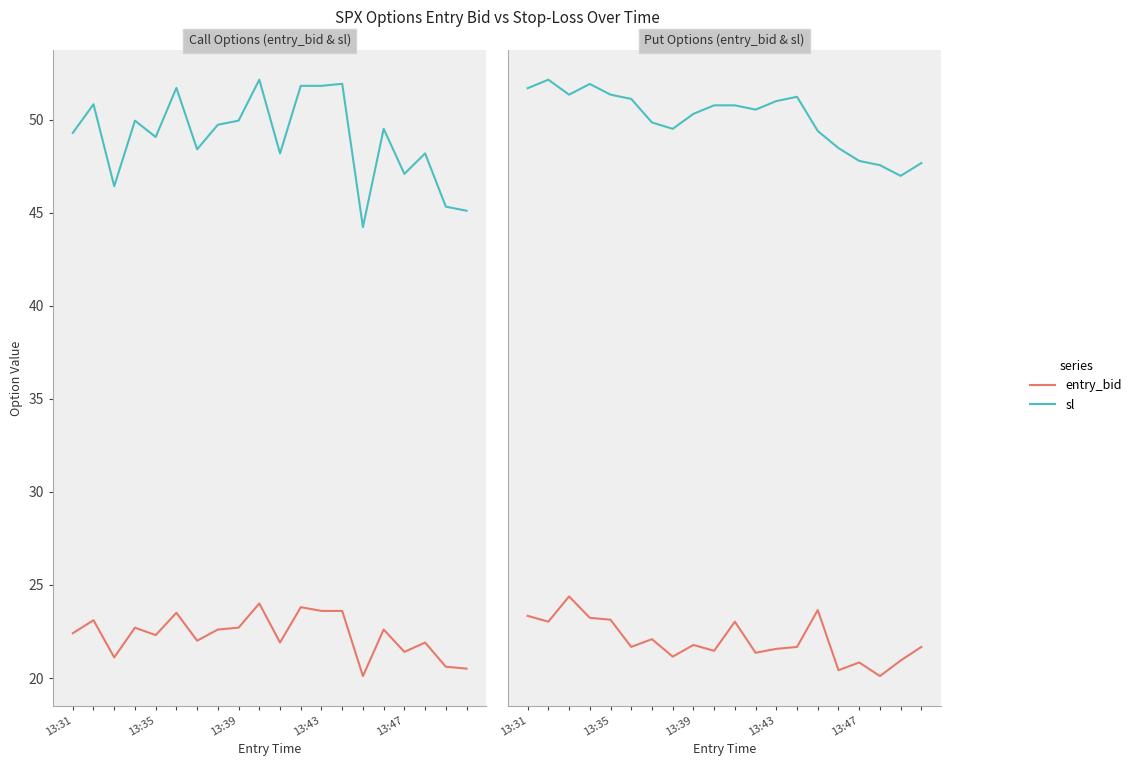

What is the minimum value shown in the chart?

20.1